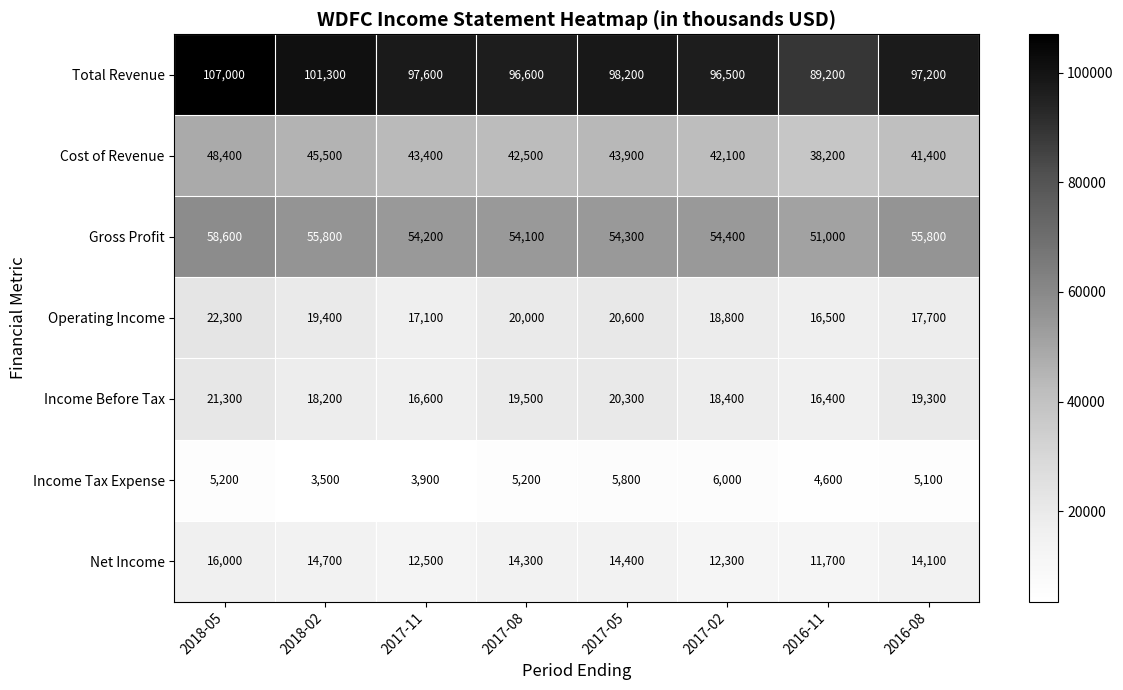

At how many categories does at least one series exceed 54205?

8